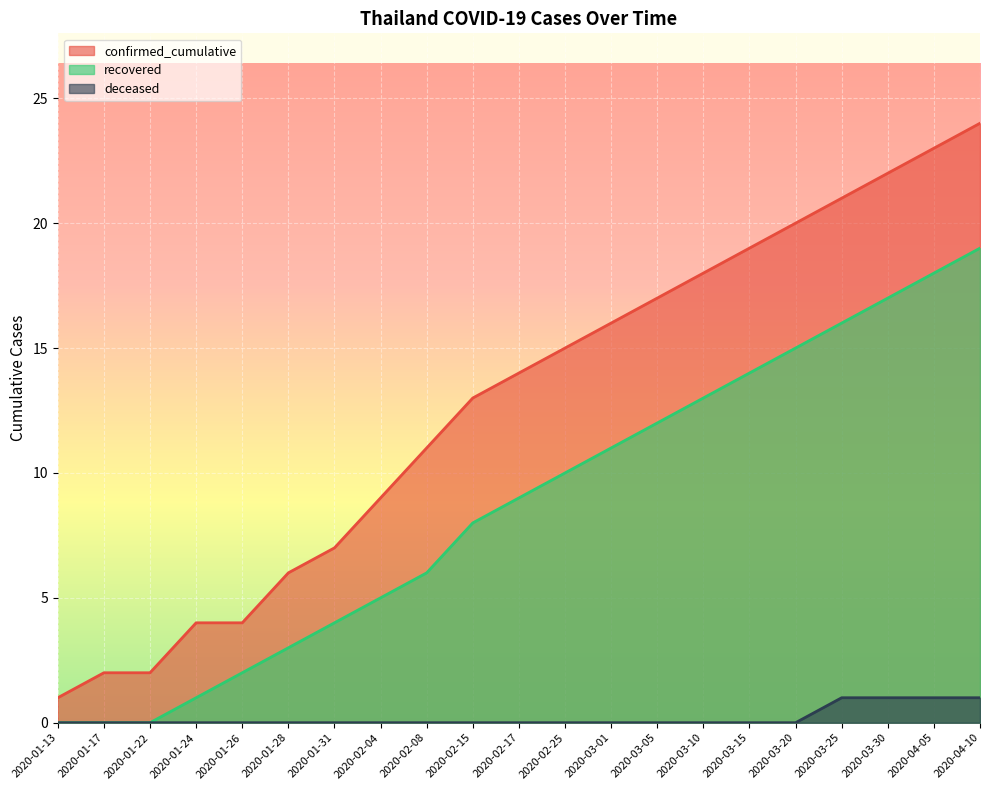

How many series are shown in this chart?

3